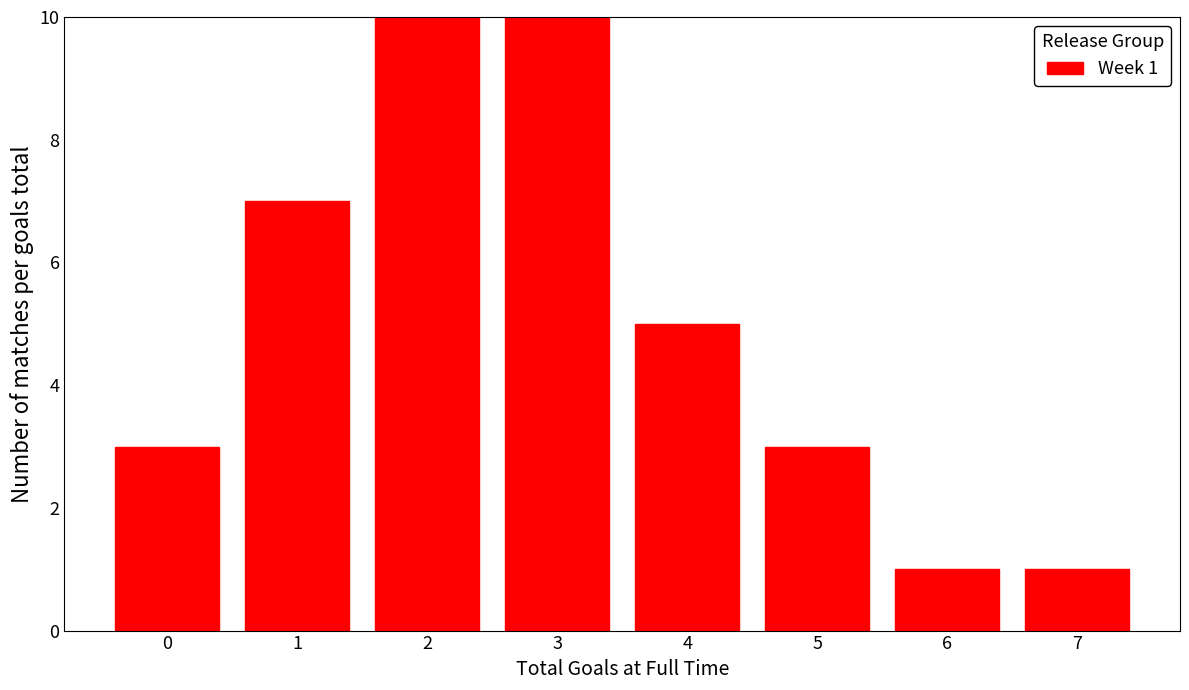

Reading left to right, what are all the values shown in this chart?

3	7	10	10	5	3	1	1